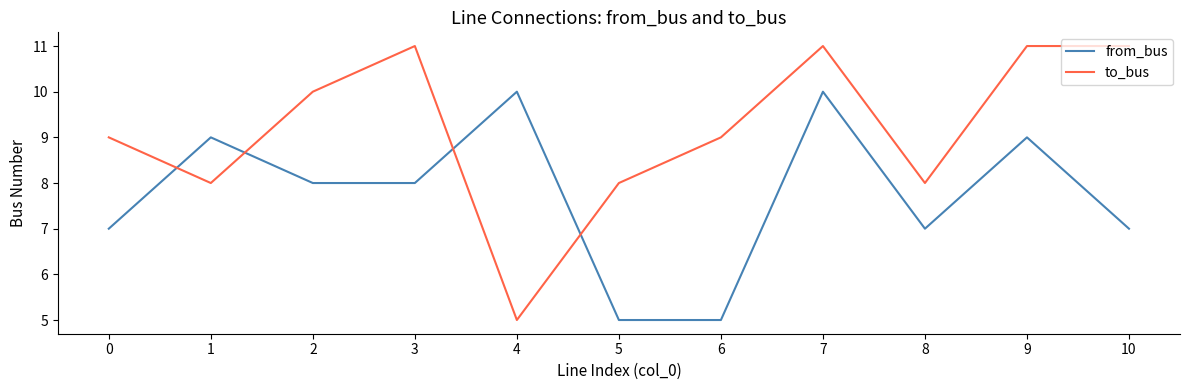

Where do to_bus and from_bus first cross each other?

0 and 1